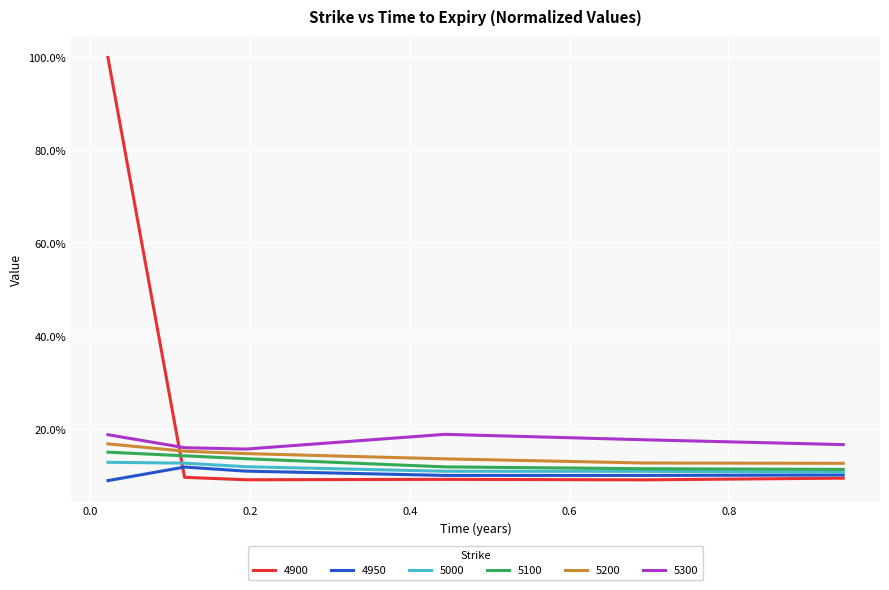

What is the highest value of the 4900 series?

1.0